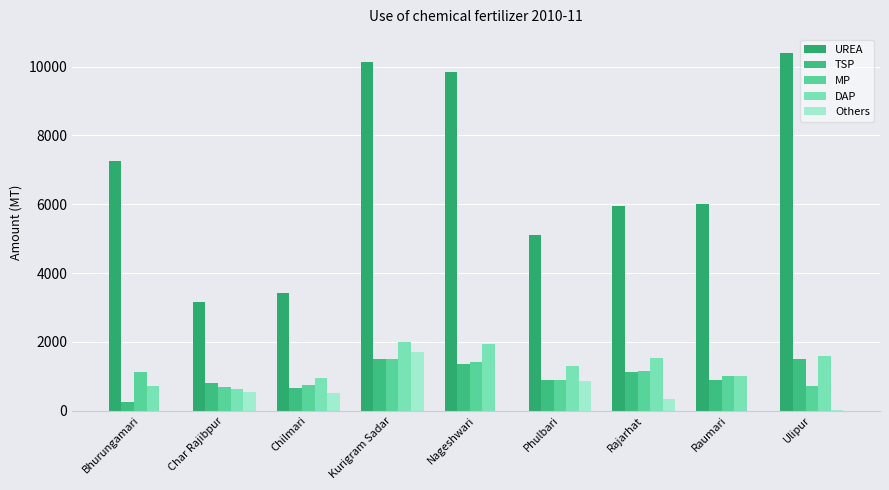

Reading left to right, list all the values displayed in this chart.

UREA: Bhurungamari=7250	Char Rajibpur=3150	Chilmari=3408	Kurigram Sadar=10135	Nageshwari=9855	Phulbari=5100	Rajarhat=5936	Raumari=6000	Ulipur=10400
TSP: Bhurungamari=250	Char Rajibpur=795	Chilmari=662	Kurigram Sadar=1500	Nageshwari=1370	Phulbari=900	Rajarhat=1126	Raumari=900	Ulipur=1500
MP: Bhurungamari=1120	Char Rajibpur=702	Chilmari=740	Kurigram Sadar=1500	Nageshwari=1405	Phulbari=900	Rajarhat=1158	Raumari=1000	Ulipur=730
DAP: Bhurungamari=720	Char Rajibpur=635	Chilmari=942	Kurigram Sadar=2000	Nageshwari=1950	Phulbari=1300	Rajarhat=1527	Raumari=1000	Ulipur=1600
Others: Bhurungamari=0	Char Rajibpur=535	Chilmari=505	Kurigram Sadar=1700	Nageshwari=0	Phulbari=870	Rajarhat=340	Raumari=0	Ulipur=9